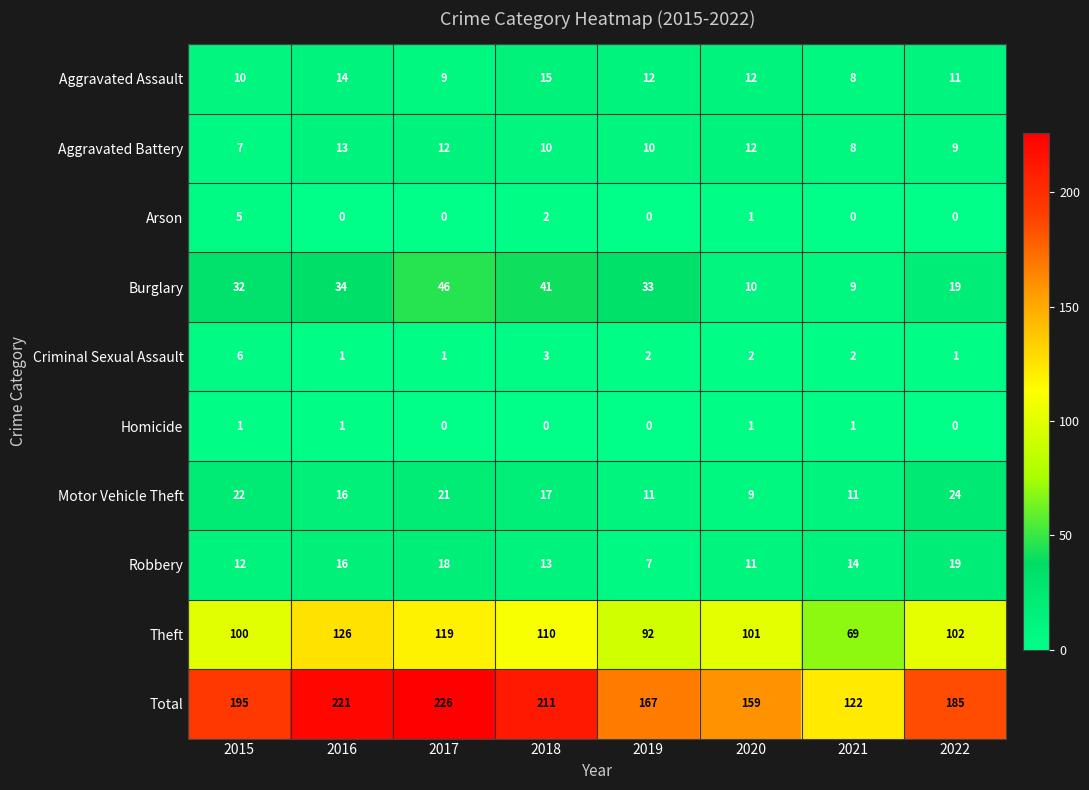

Read the Burglary value at 2019.

33